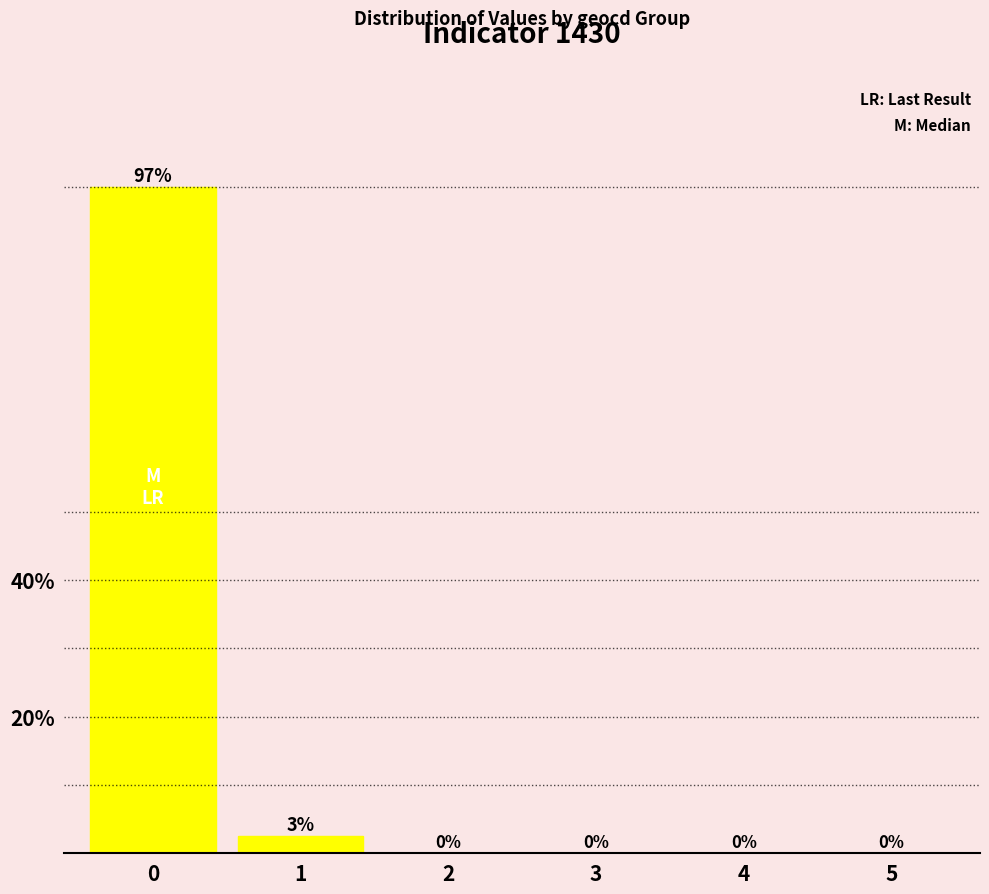

What is the sum of all values?

100.0